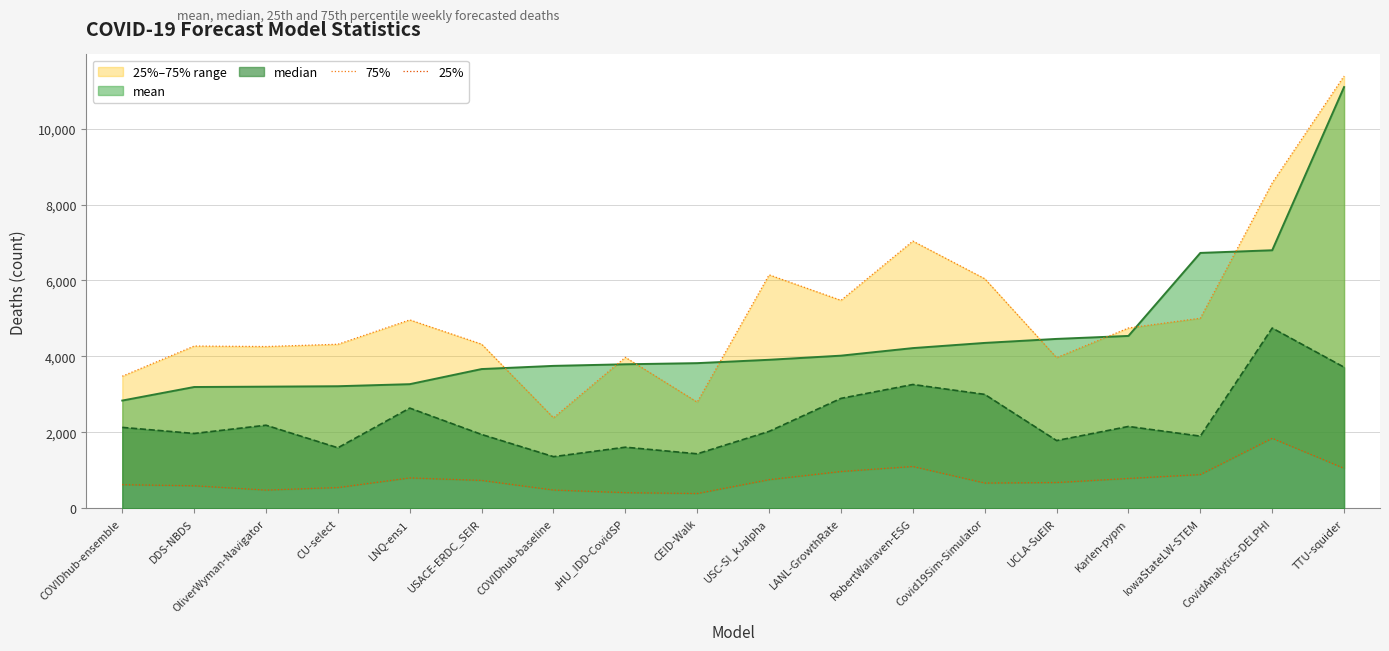

True or false: 75% has more than 1 points higher than both neighbors.

True